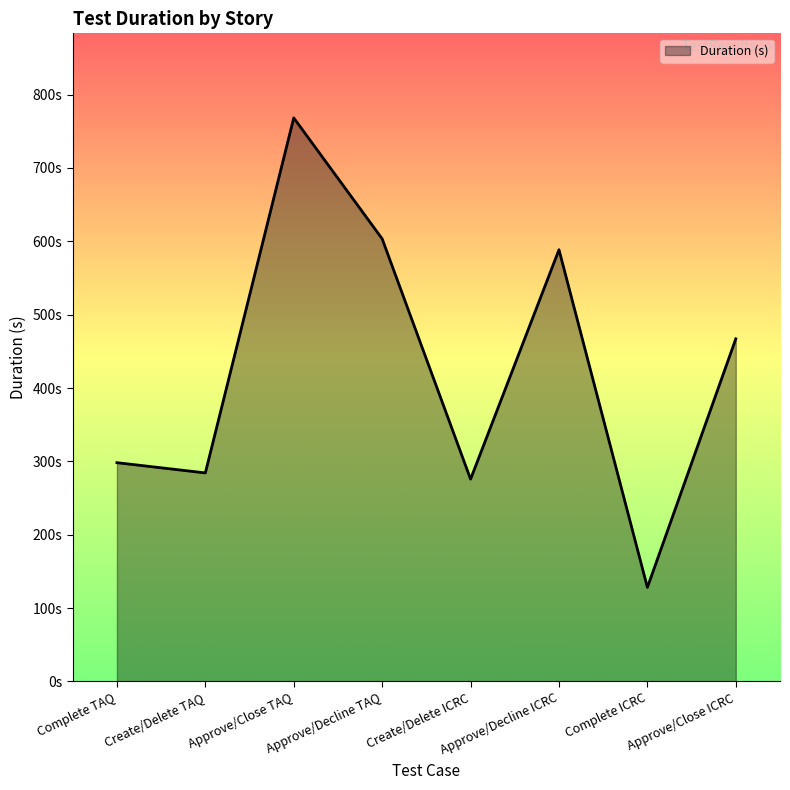

Rank the categories by value from highest to lowest.

Approve/Close TAQ, Approve/Decline TAQ, Approve/Decline ICRC, Approve/Close ICRC, Complete TAQ, Create/Delete TAQ, Create/Delete ICRC, Complete ICRC